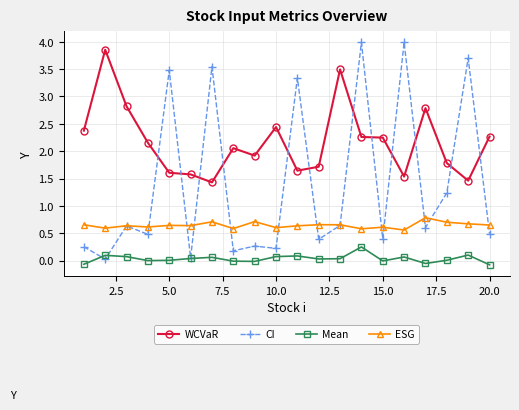

How many data points in WCVaR are less than 2?

9